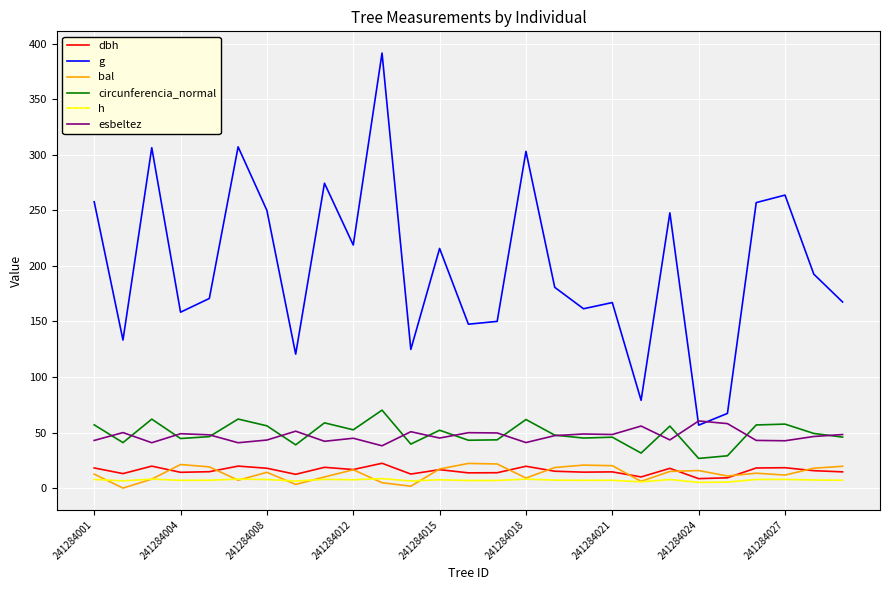

What is the difference between the maximum and minimum values in the esbeltez series?

22.3